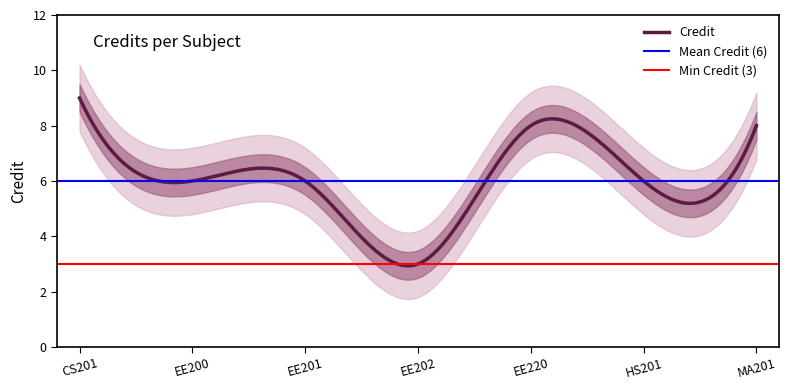

List the labels in order of value, largest first.

CS201, EE220, MA201, EE200, EE201, HS201, EE202